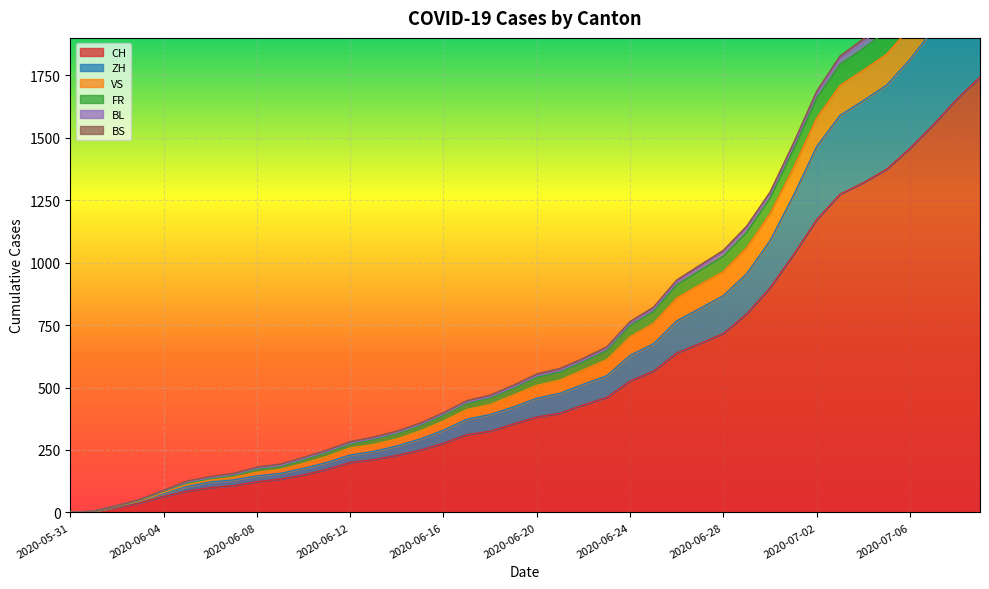

How many data points in BL are above 554?

19